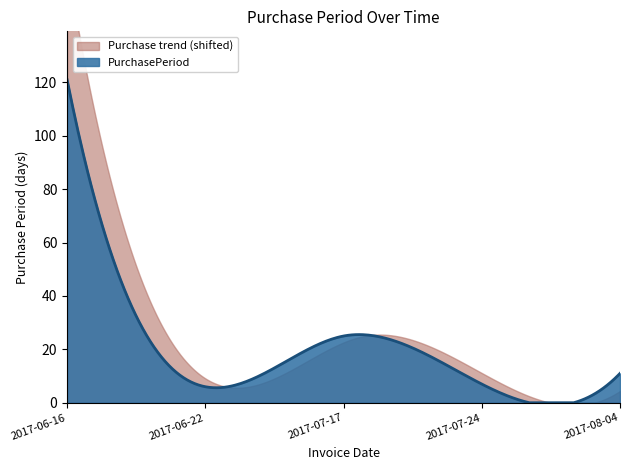

At which label is the value closest to 63?

2017-07-17